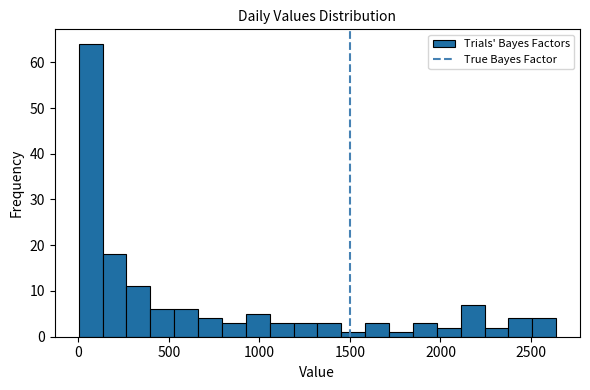

Read against the x-axis, roughly where is the centre of the tallest bar?

50